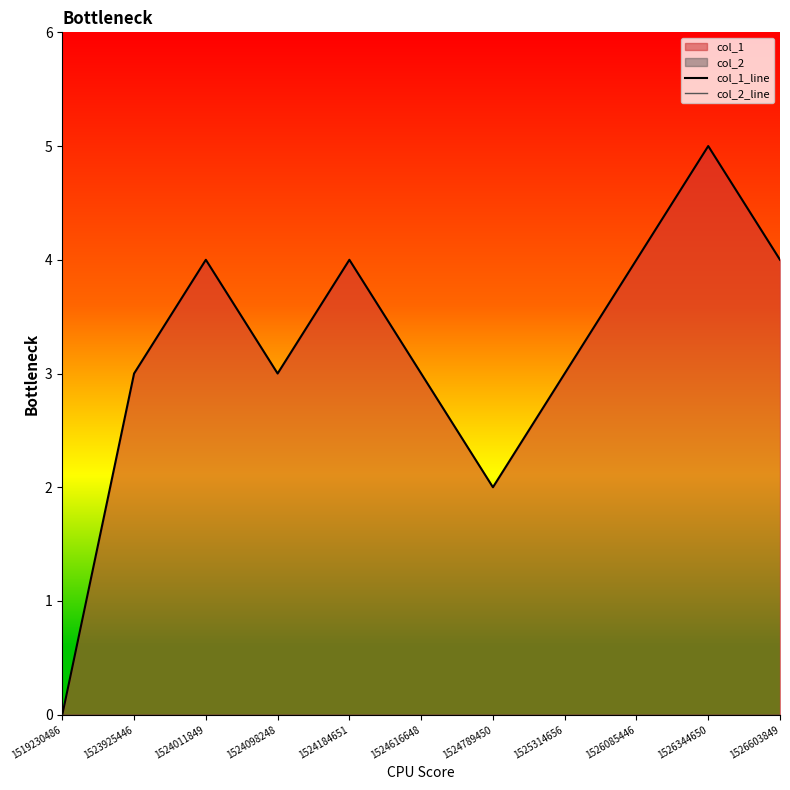

What is the value of the col_1_line point at the 5th from the left?

4